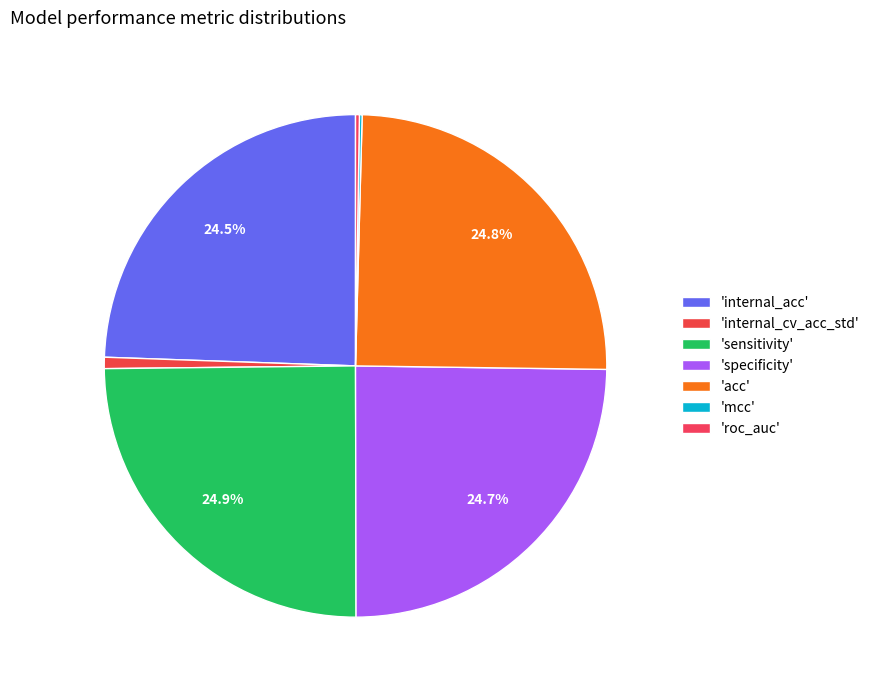

Which category has the biggest portion of the pie?

sensitivity